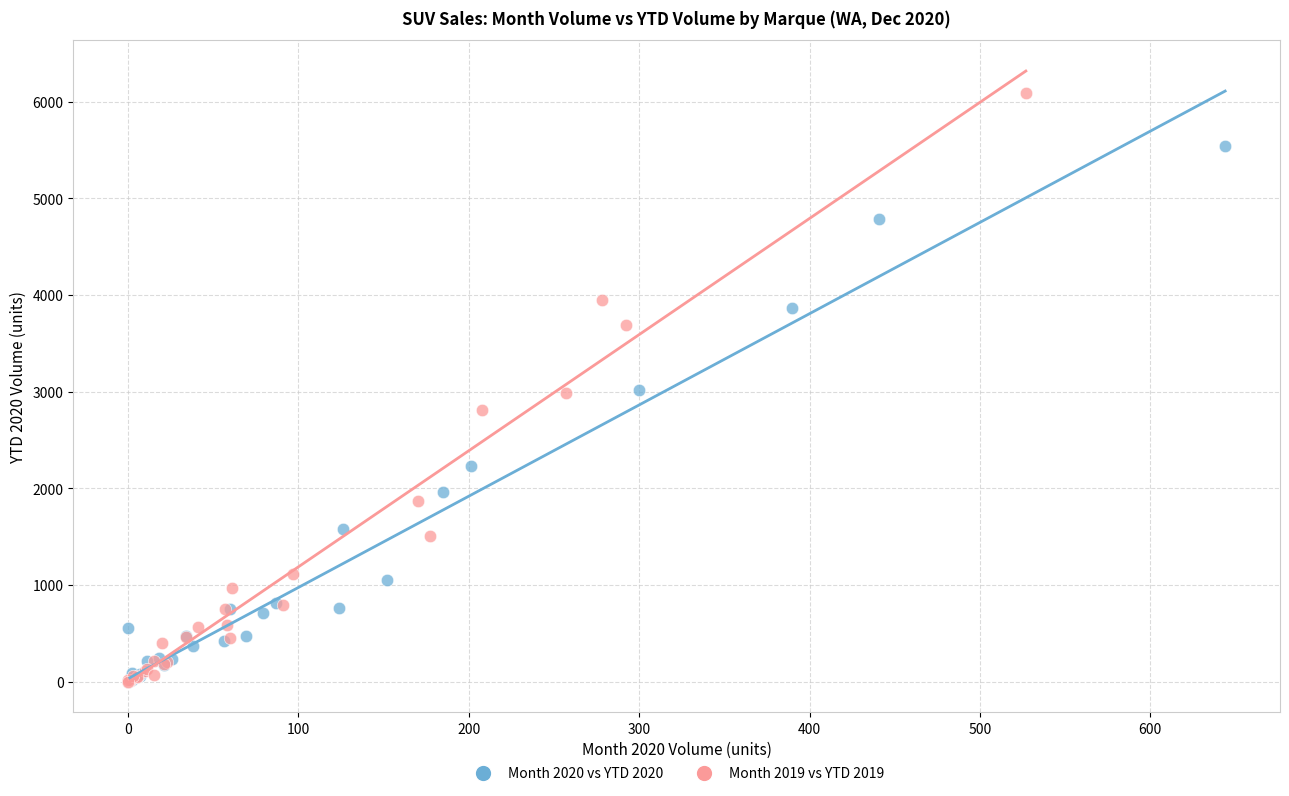

Which series has the widest spread of Y values?

Month 2019 vs YTD 2019